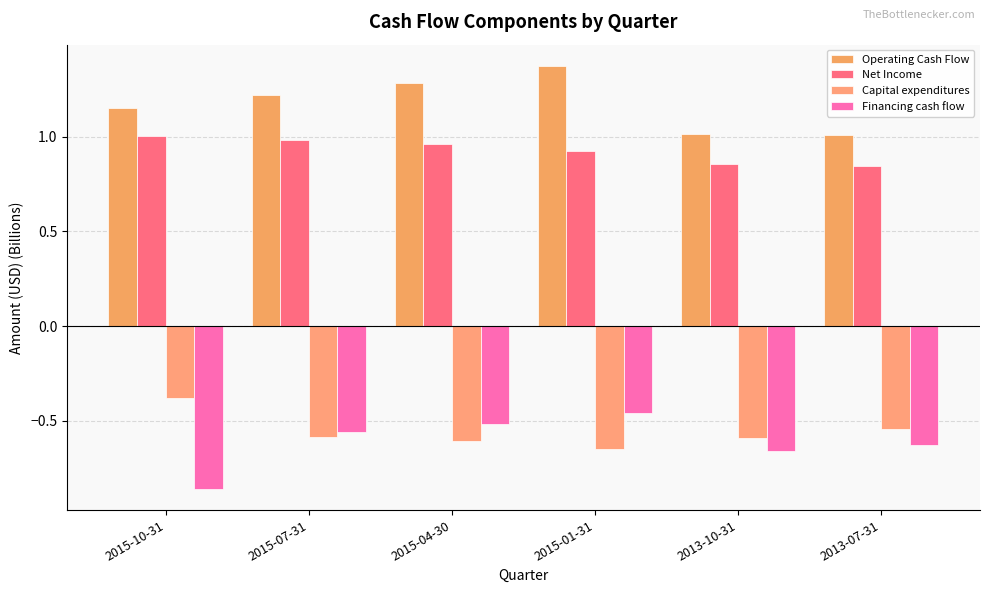

Are the bars grouped side by side (vs. stacked)?

Yes